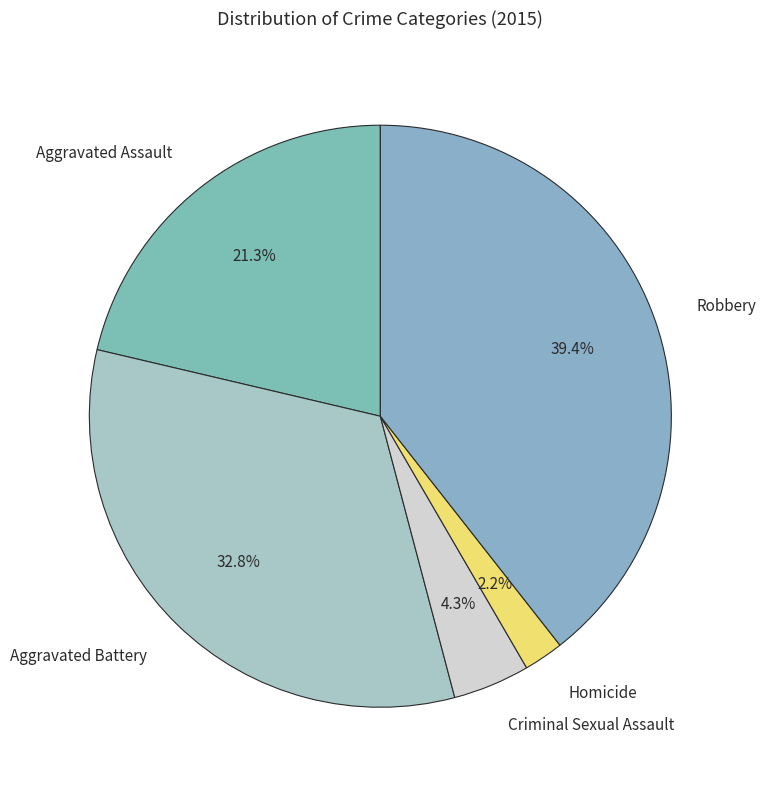

To the nearest percent, what portion does Aggravated Assault represent?

21%